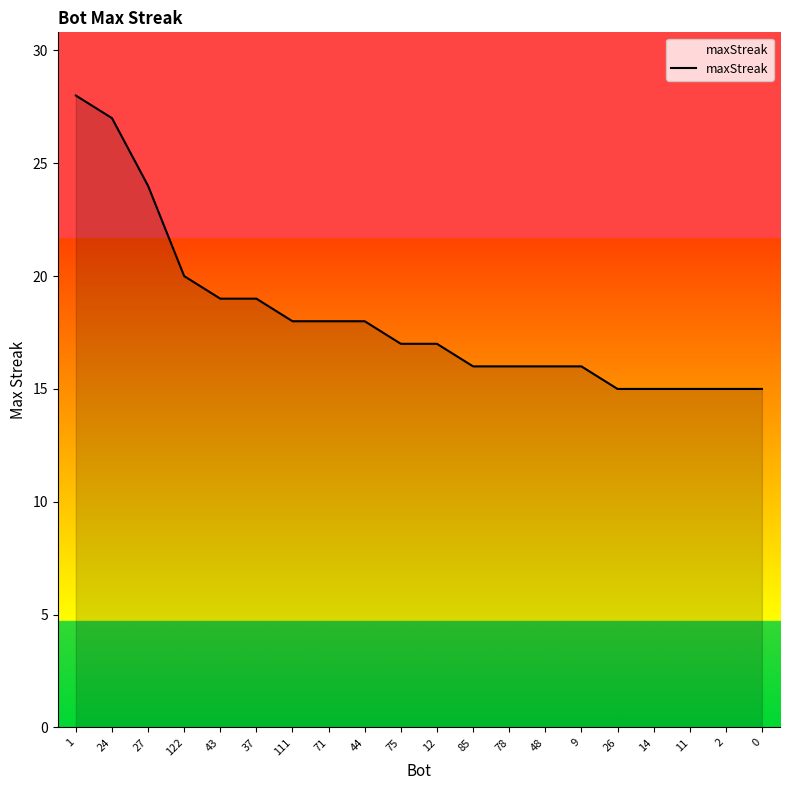

What position from the right is 11?

3